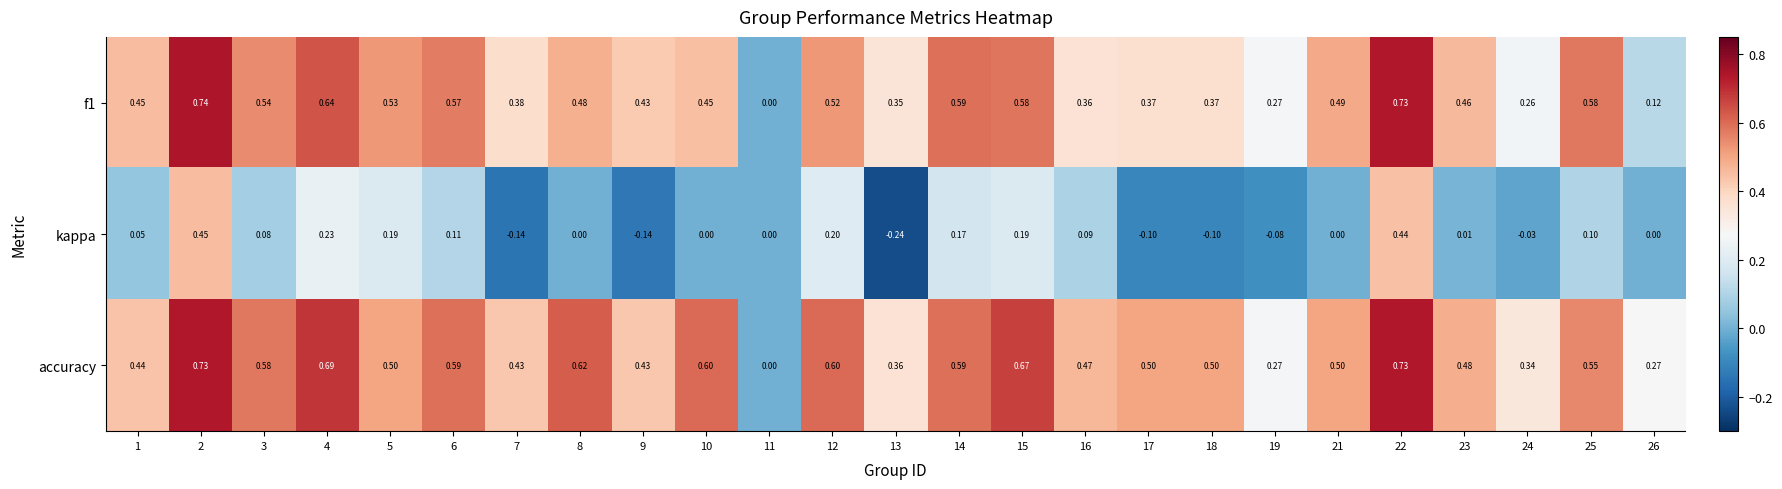

Which series changed the most between 2 and 13?

kappa